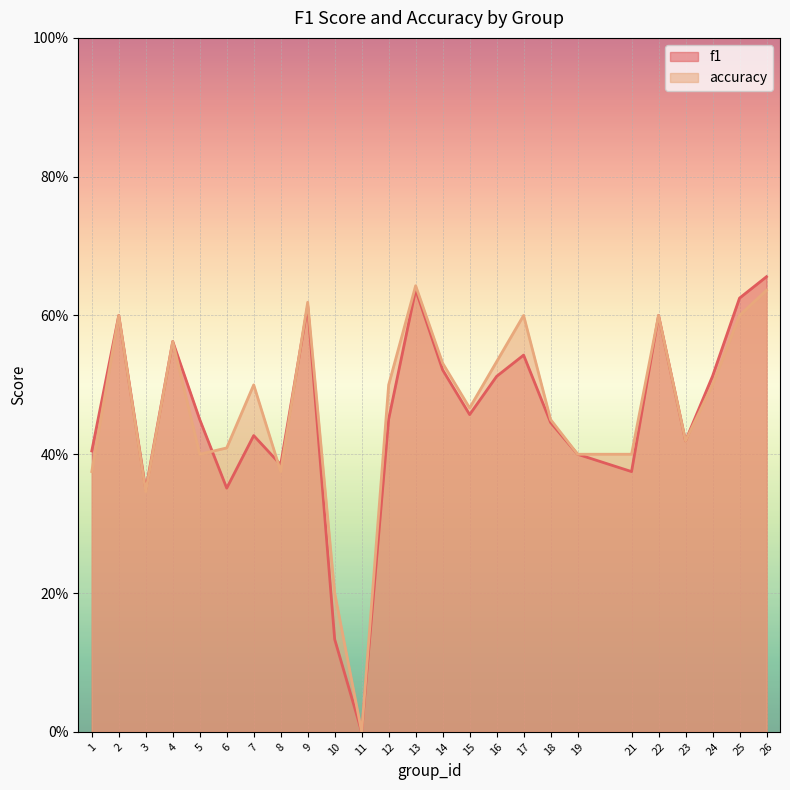

Count the f1 values in the range 0 to 1.

25